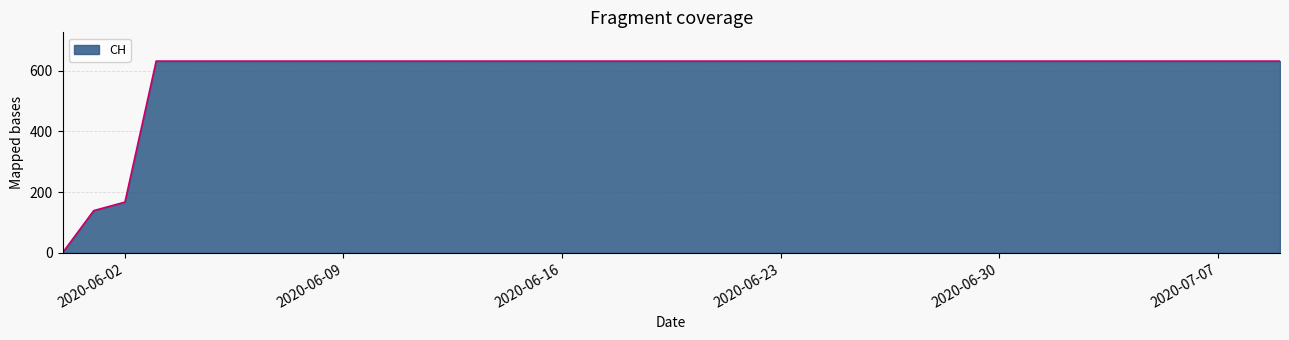

What is the difference between the maximum and minimum values?

631